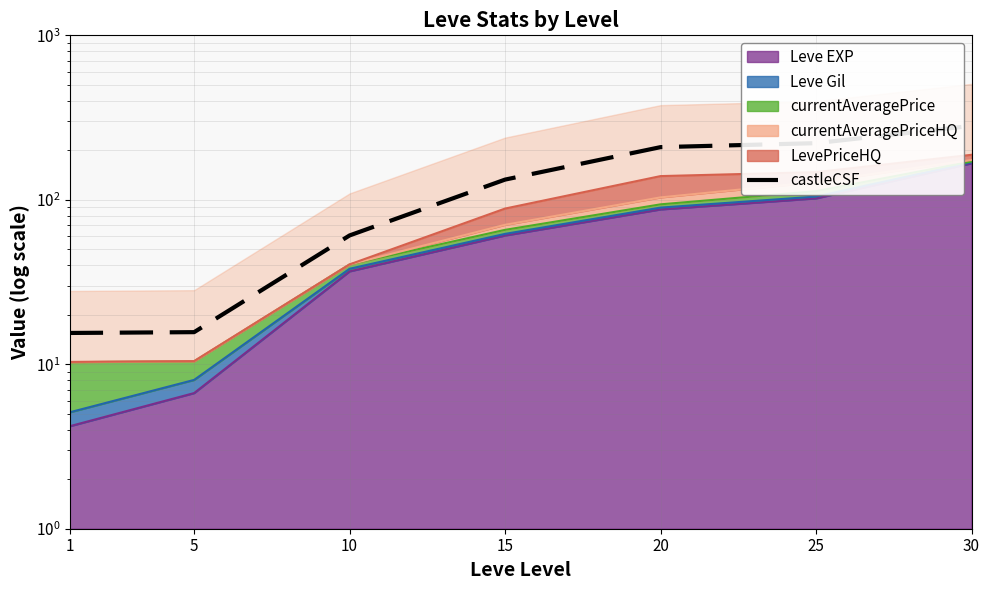

At which label is the value closest to 148?

15